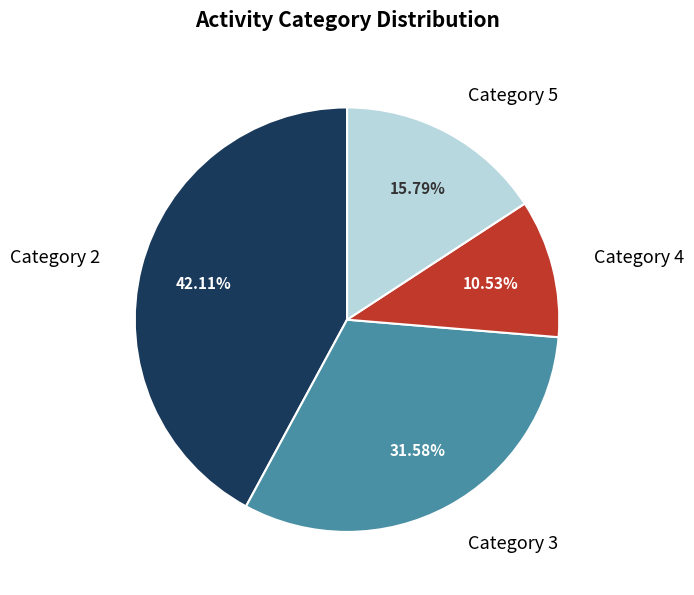

Is there a majority slice in this chart?

No